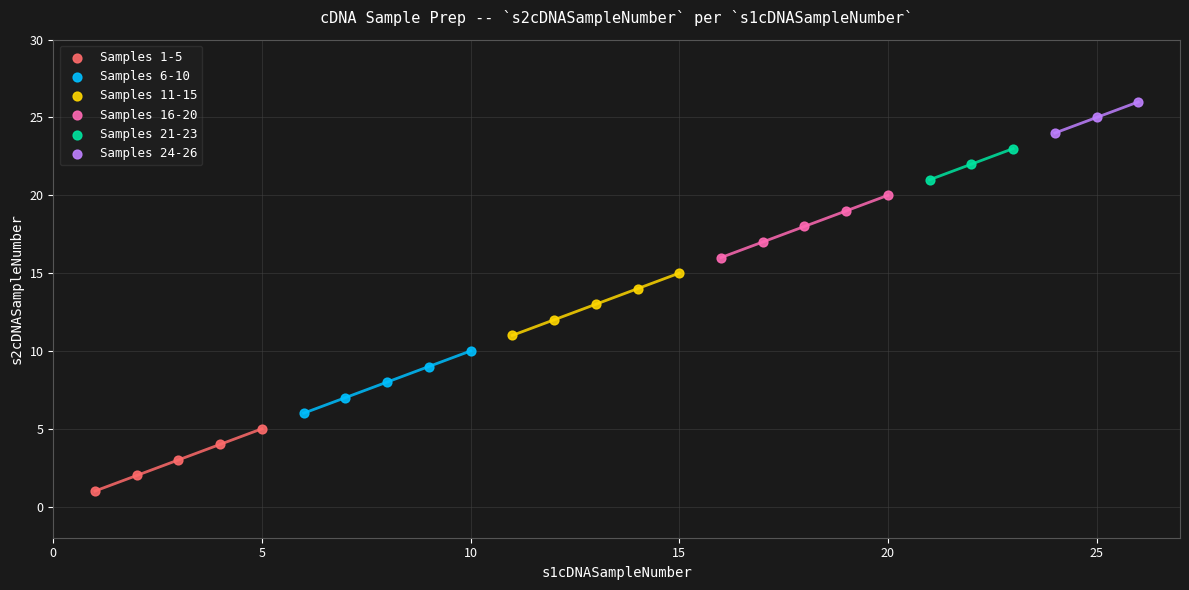

Which series contains the lowest Y value?

Samples 1-5